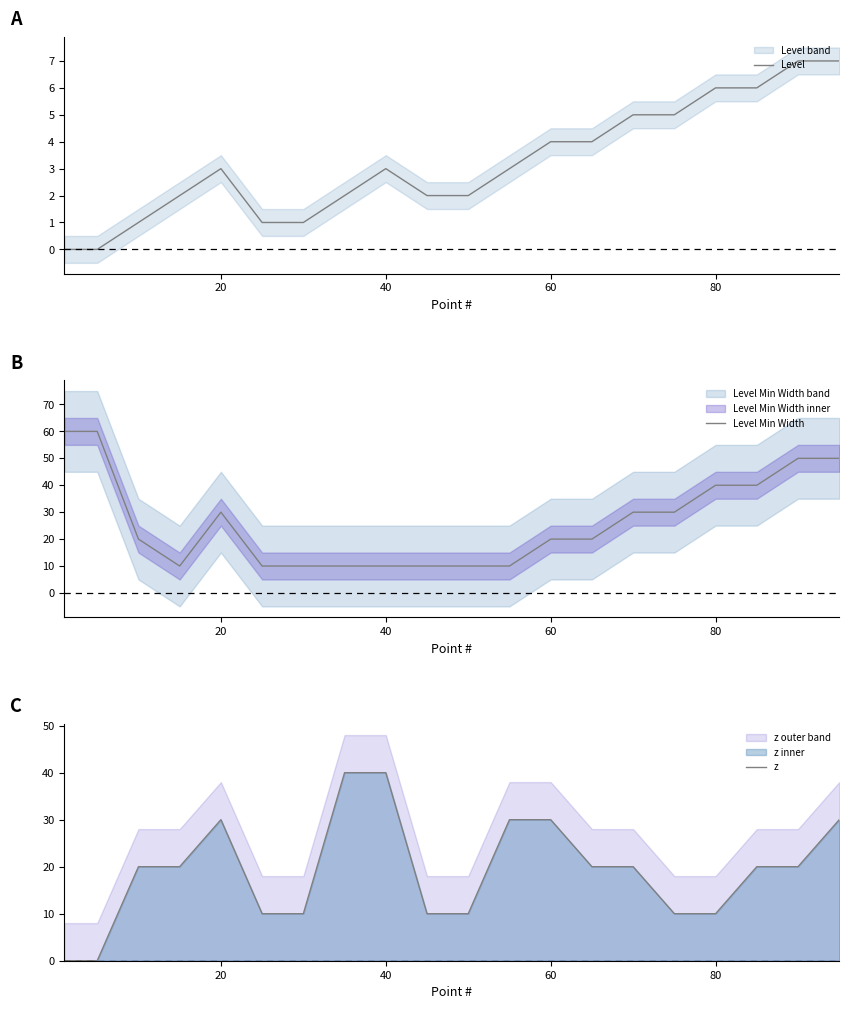

True or false: Level has a value of 6 at 60.

False